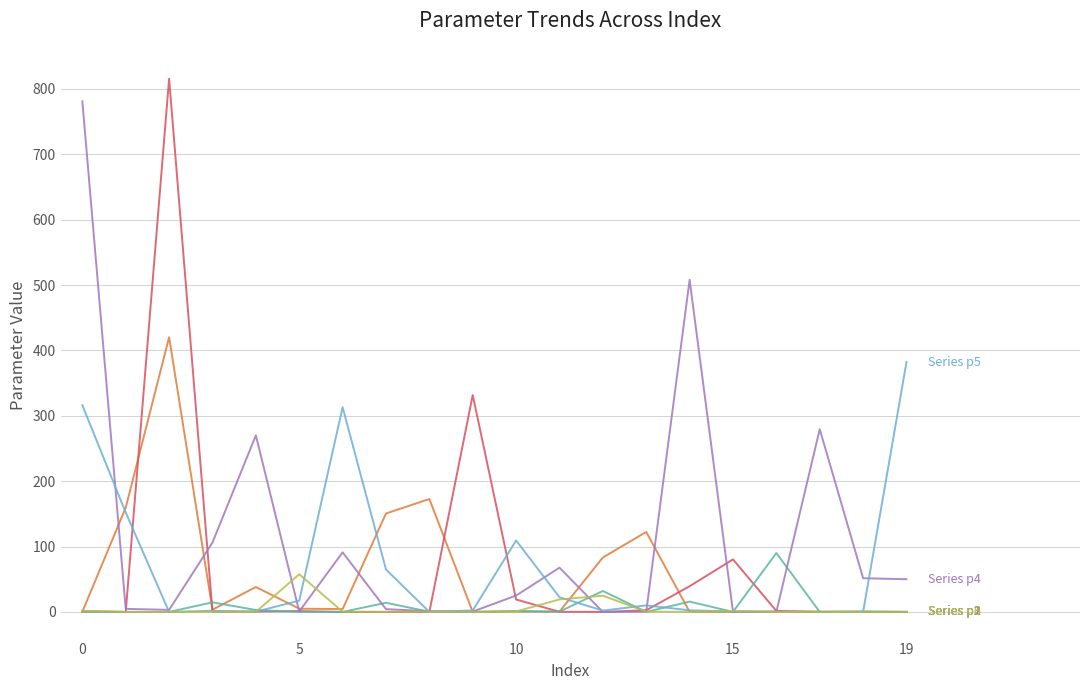

What is the greatest value displayed?

815.7